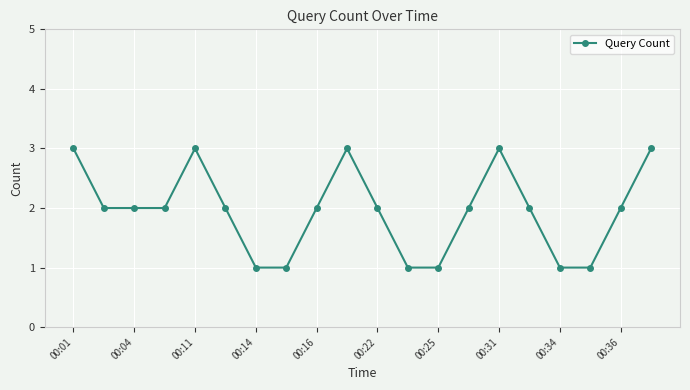

Is this an area chart (filled region under the line)?

No